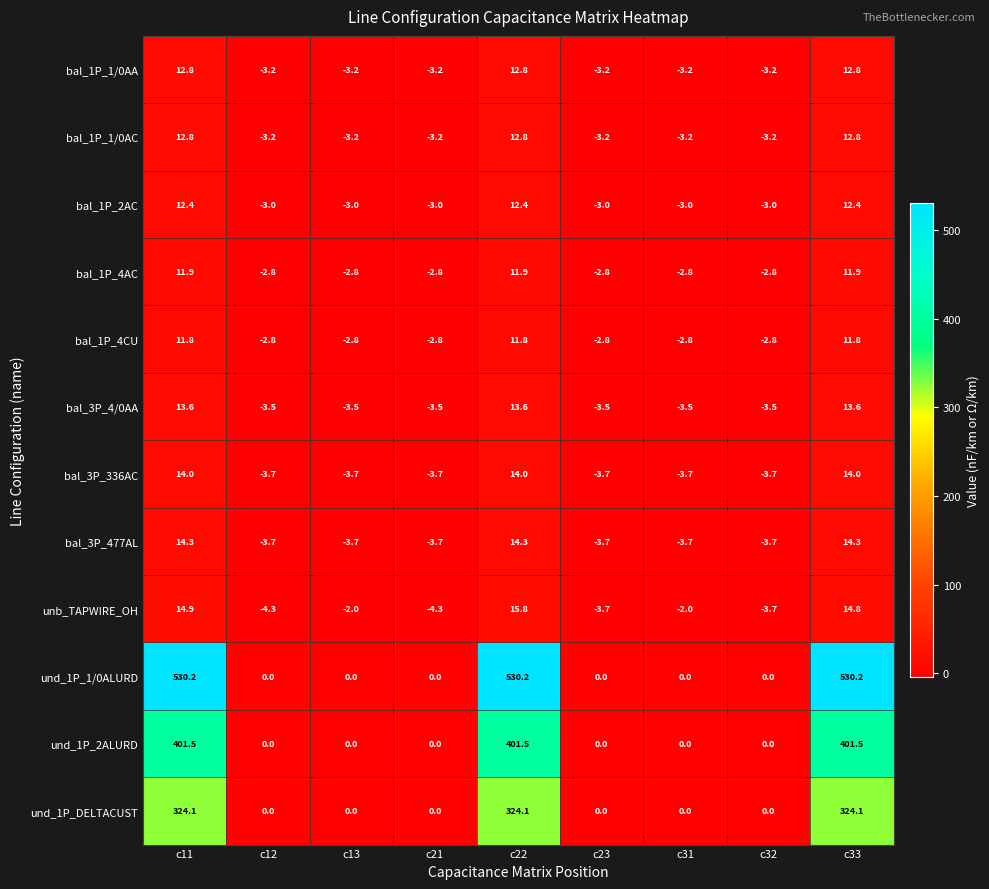

What is the sum of all bal_1P_4AC values?

18.9